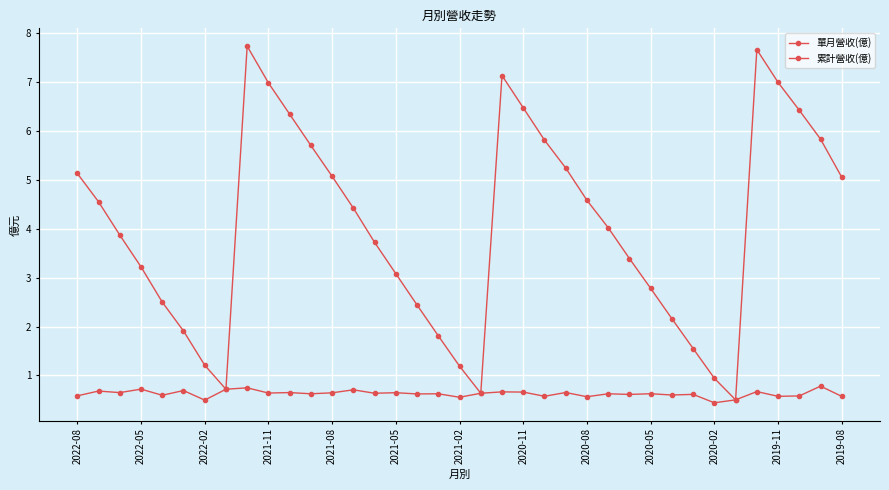

Count the number of categories in the chart.

37